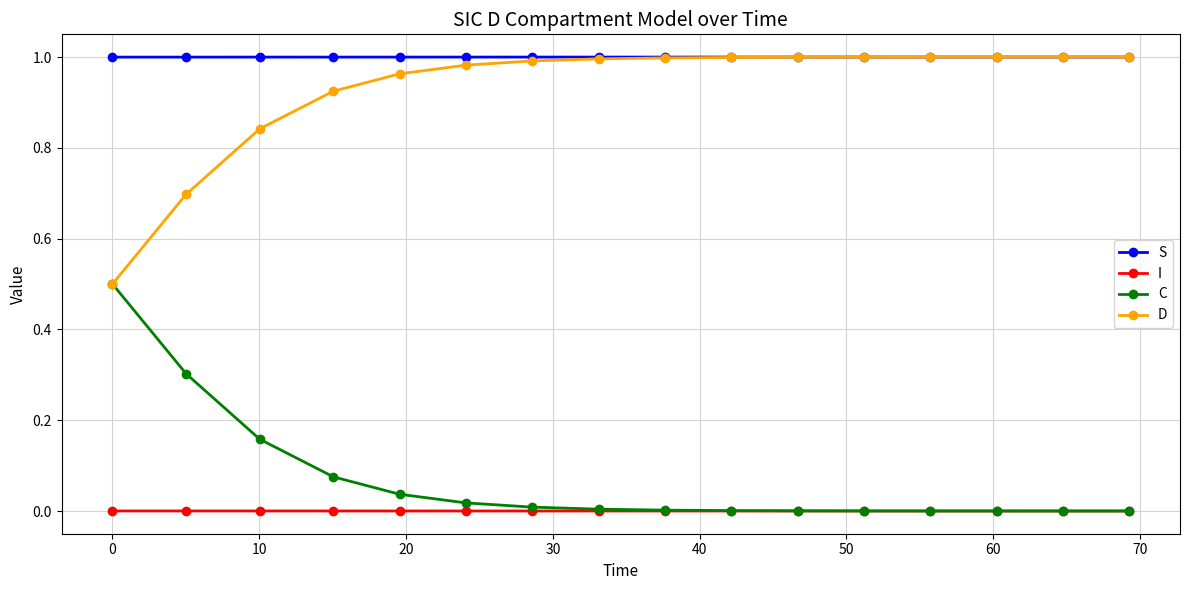

True or false: S and I intersect in this chart.

False